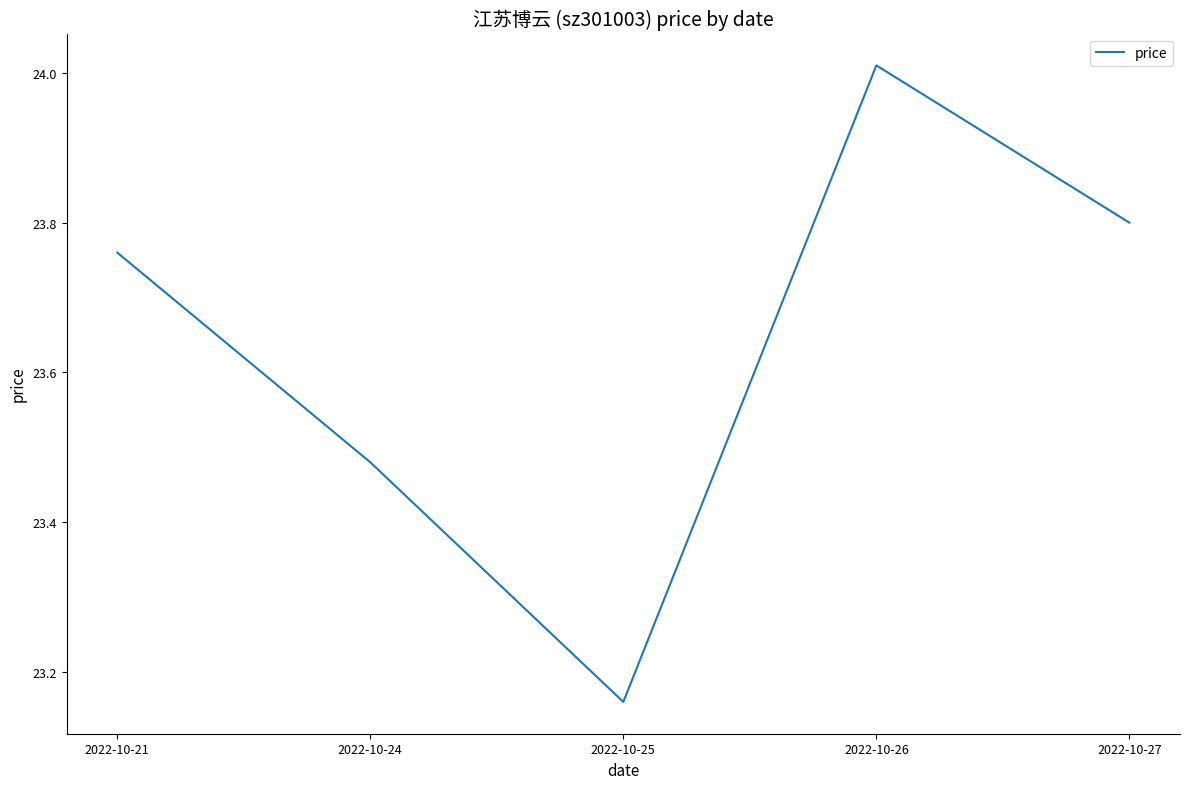

Where is the data nearest to the value 23?

2022-10-25